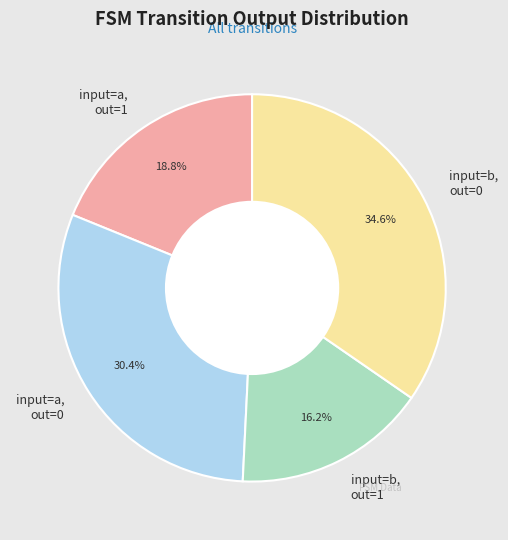

Does input=b, out=0 account for over 50% of the chart?

No